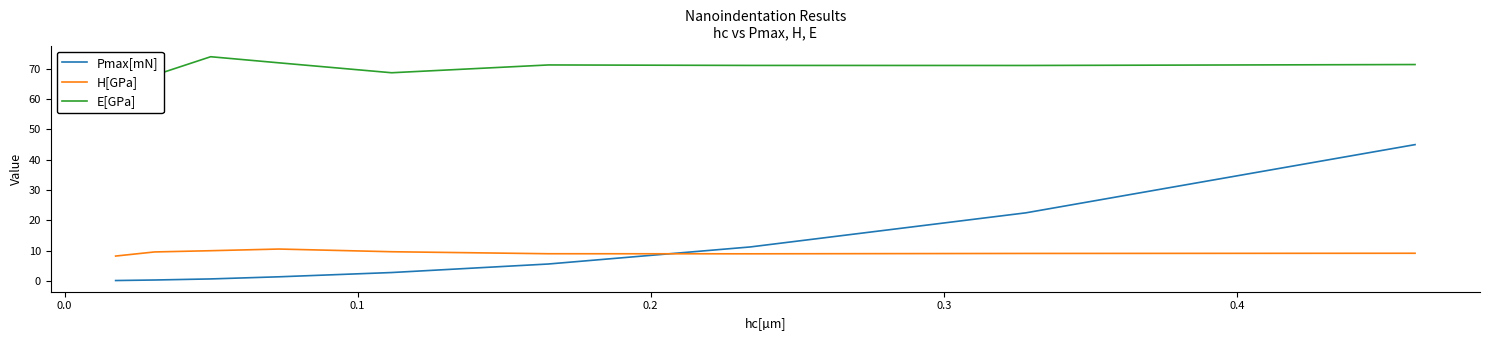

In H[GPa], how many points are higher than both neighbors (excluding endpoints)?

1